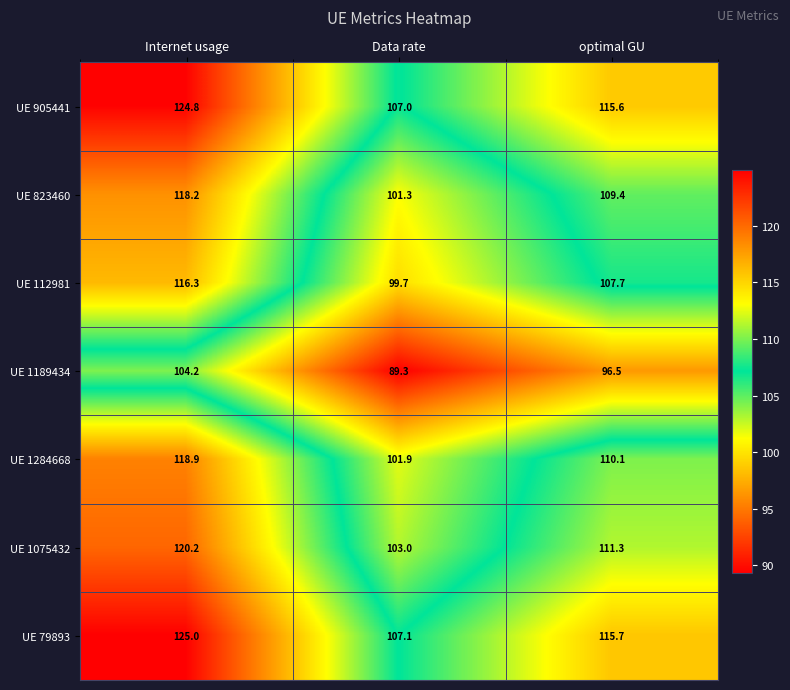

At which label is UE 1284668 closest to 110?

optimal GU